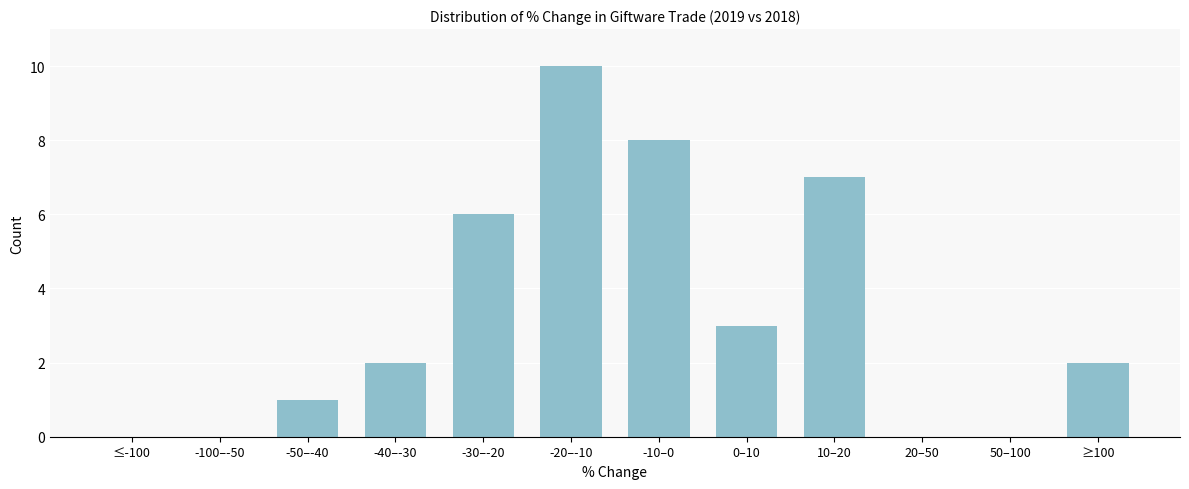

Reading left to right, list all the values displayed in this chart.

≤-100=0	-100–-50=0	-50–-40=1	-40–-30=2	-30–-20=6	-20–-10=10	-10–0=8	0–10=3	10–20=7	20–50=0	50–100=0	≥100=2